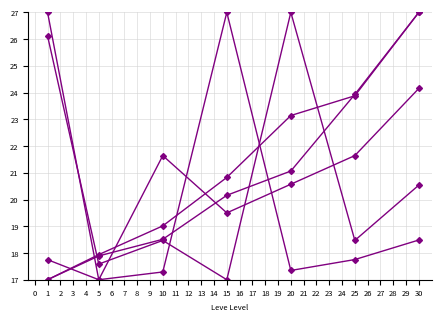

Count the number of data series in this chart.

5